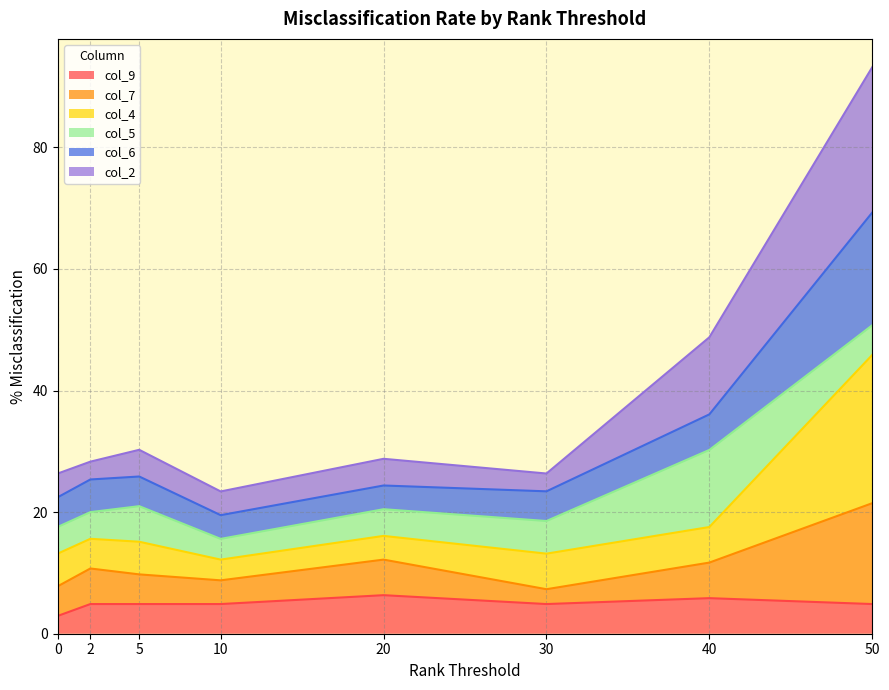

What is the total value across all series at 40?

48.8